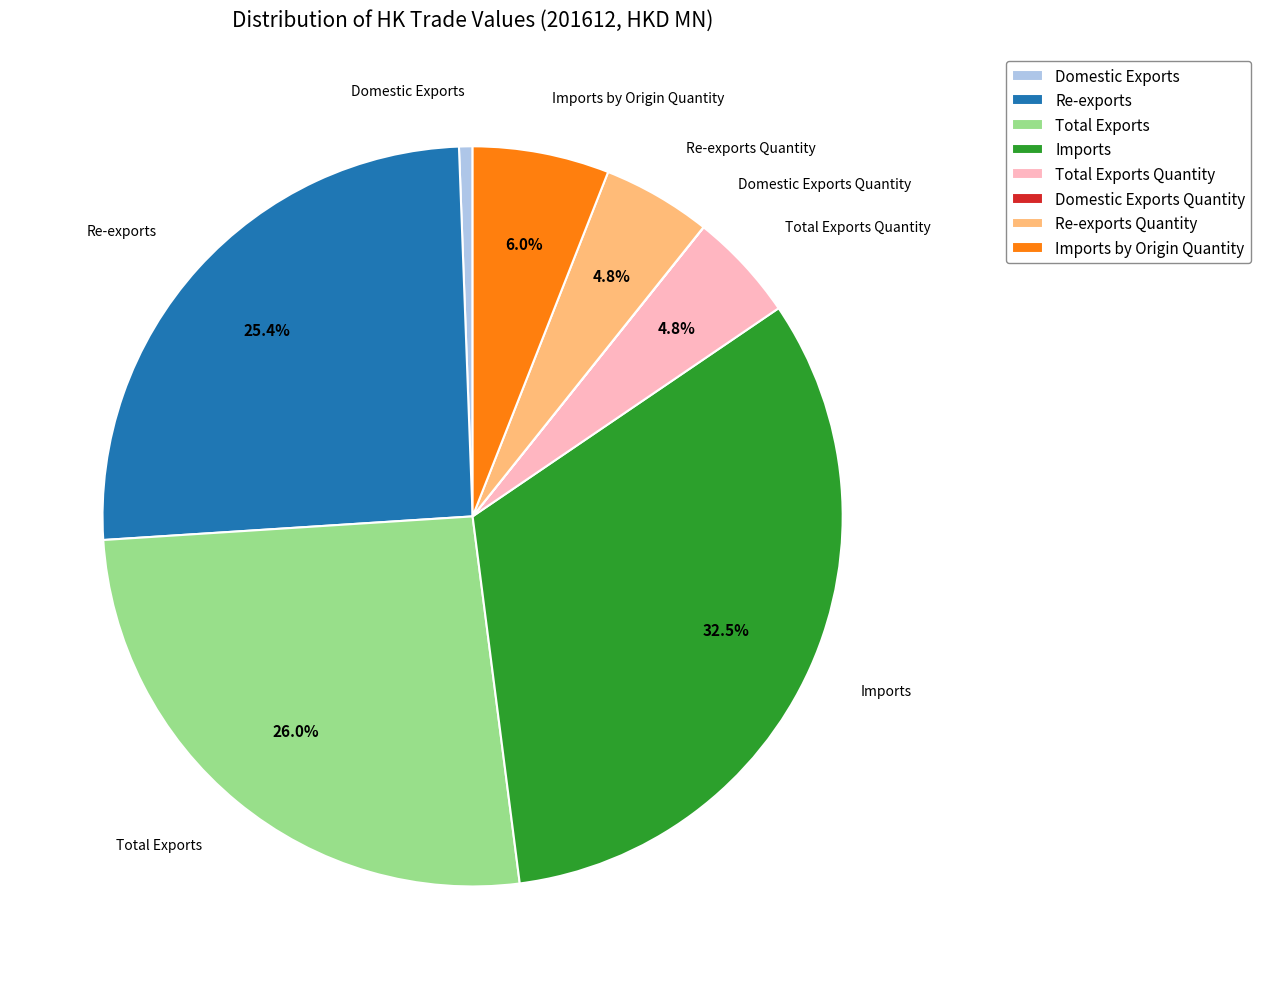

Which category has the biggest portion of the pie?

Imports